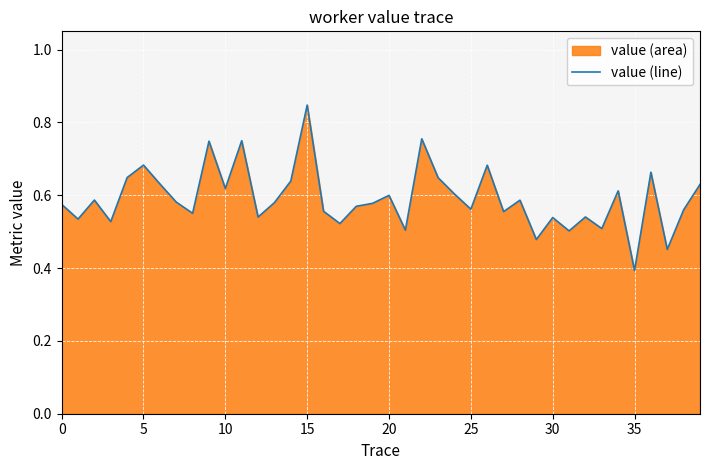

What value does the data have at 35?

0.4